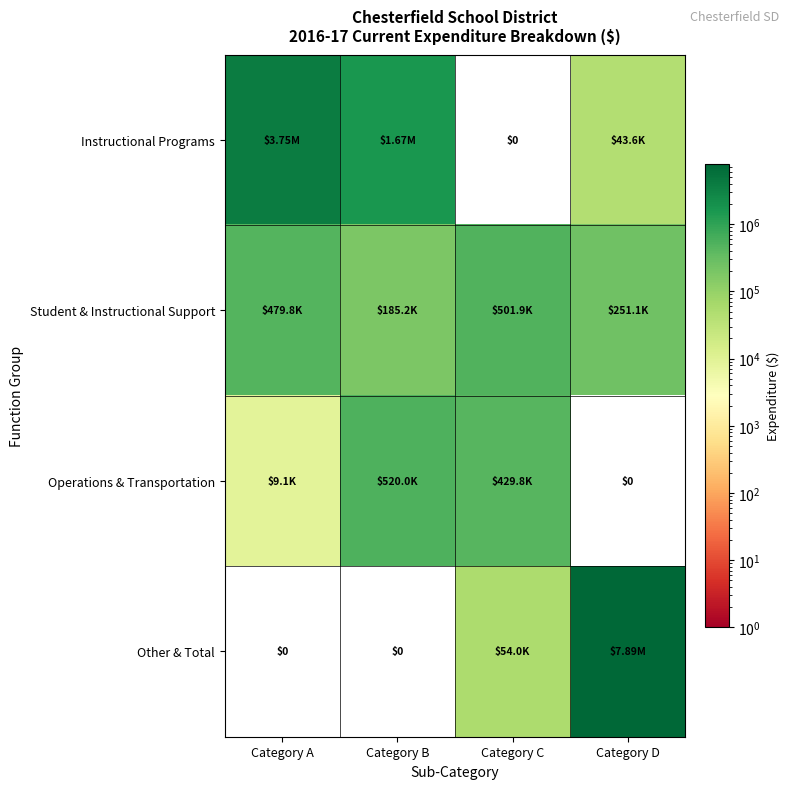

Where is Instructional Programs nearest to the value 1873793?

Category B